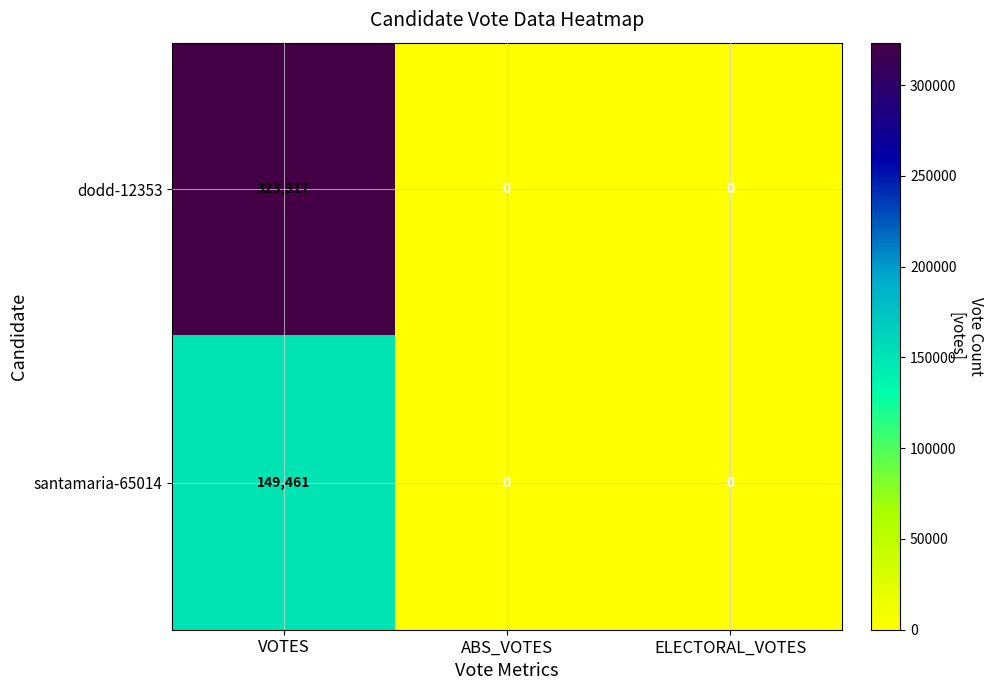

At which category is the sum across all series the highest?

VOTES